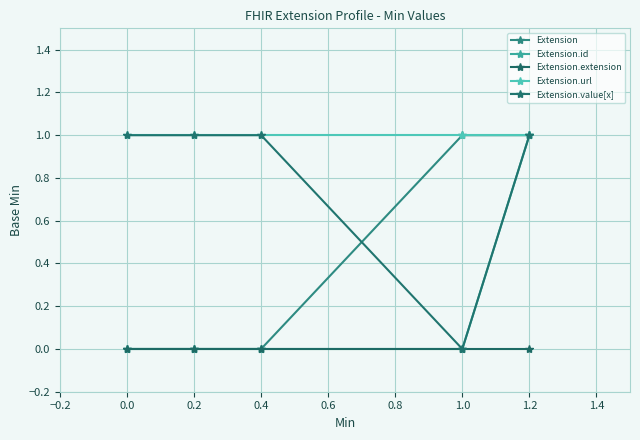

Reading left to right, list all the values displayed in this chart.

Extension: 0	0	0	1	1
Extension.id: 0	0	0	0	1
Extension.extension: 0	0	0	0	0
Extension.url: 1	1	1	1	1
Extension.value[x]: 1	1	1	0	1